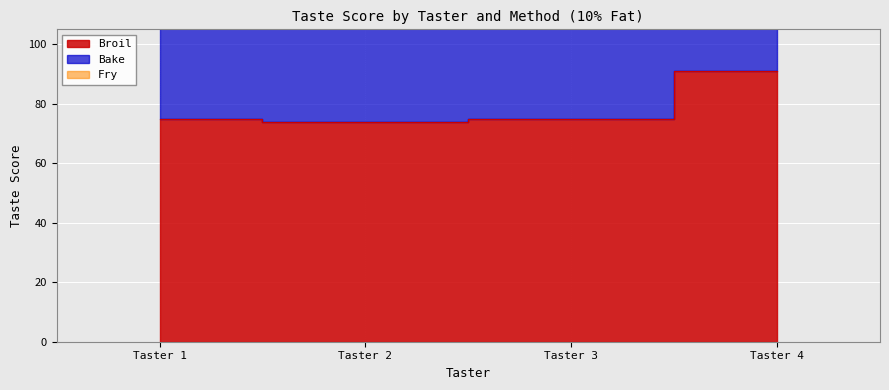

True or false: Broil has a value of 75 at Taster 3.

True